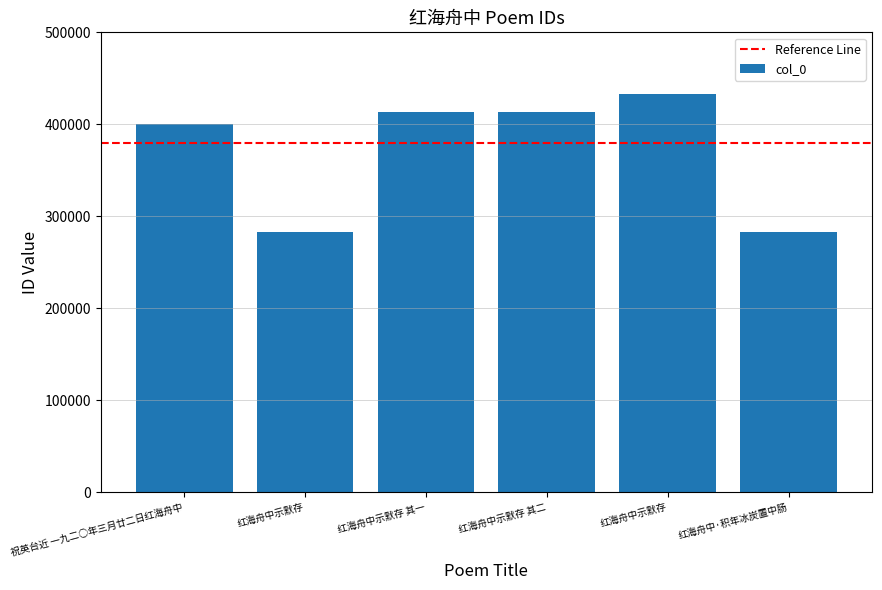

At which label is the value closest to 358006?

祝英台近 一九二○年三月廿二日红海舟中